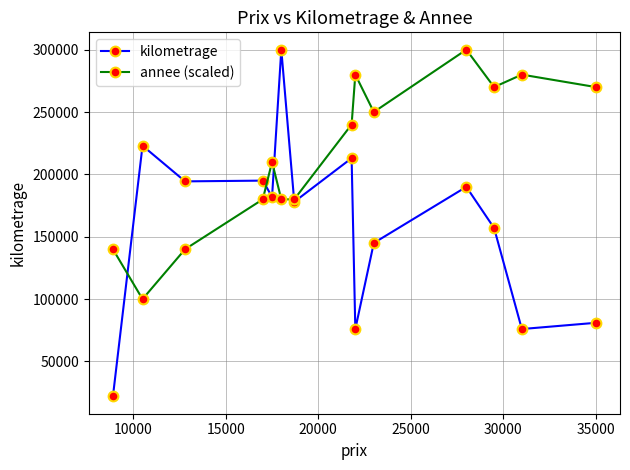

How many interior local peaks does the annee (scaled) series have?

4